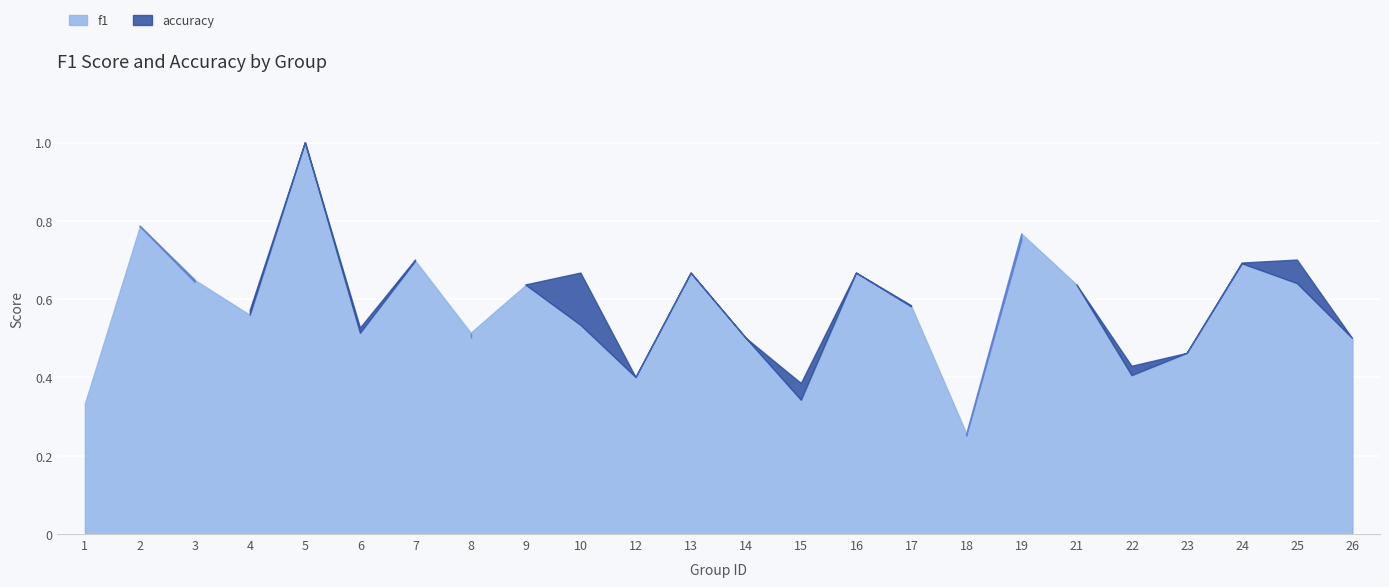

At how many categories does at least one series exceed 0?

24